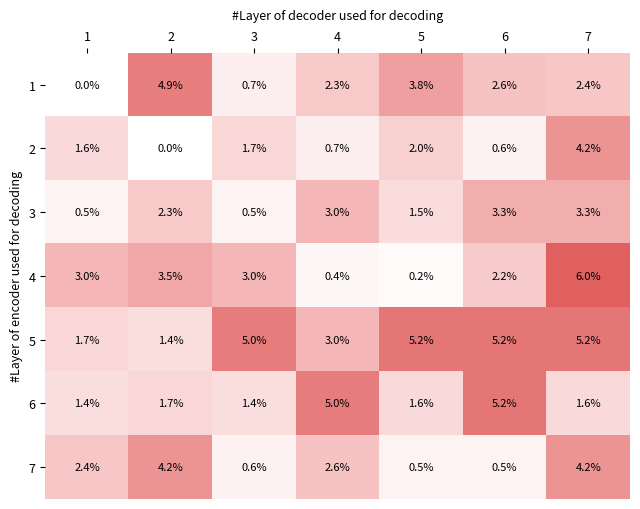

List the labels in order of 1 value, largest first.

2, 5, 6, 7, 4, 3, 1